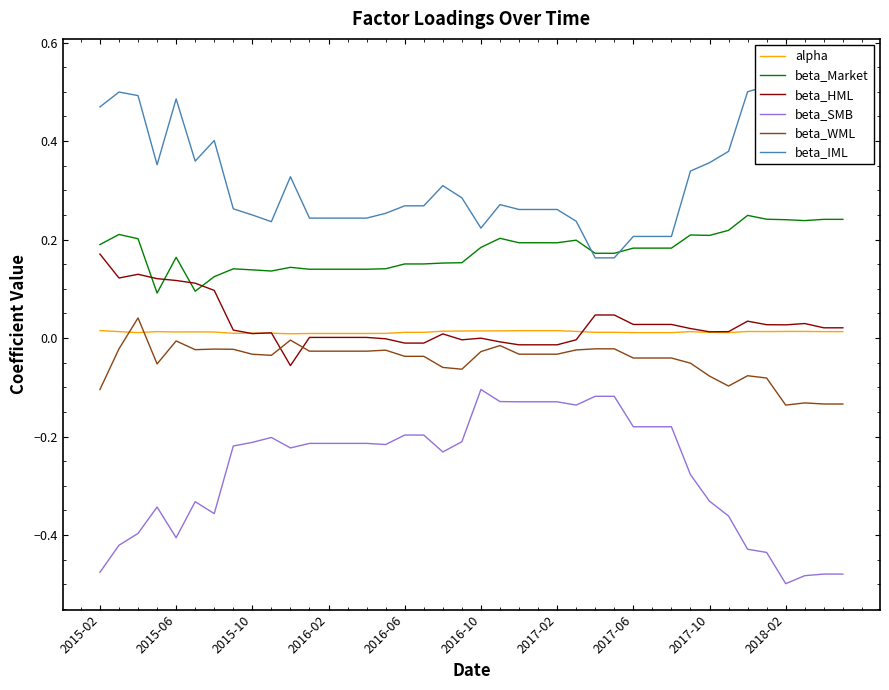

Count the number of categories in the chart.

40